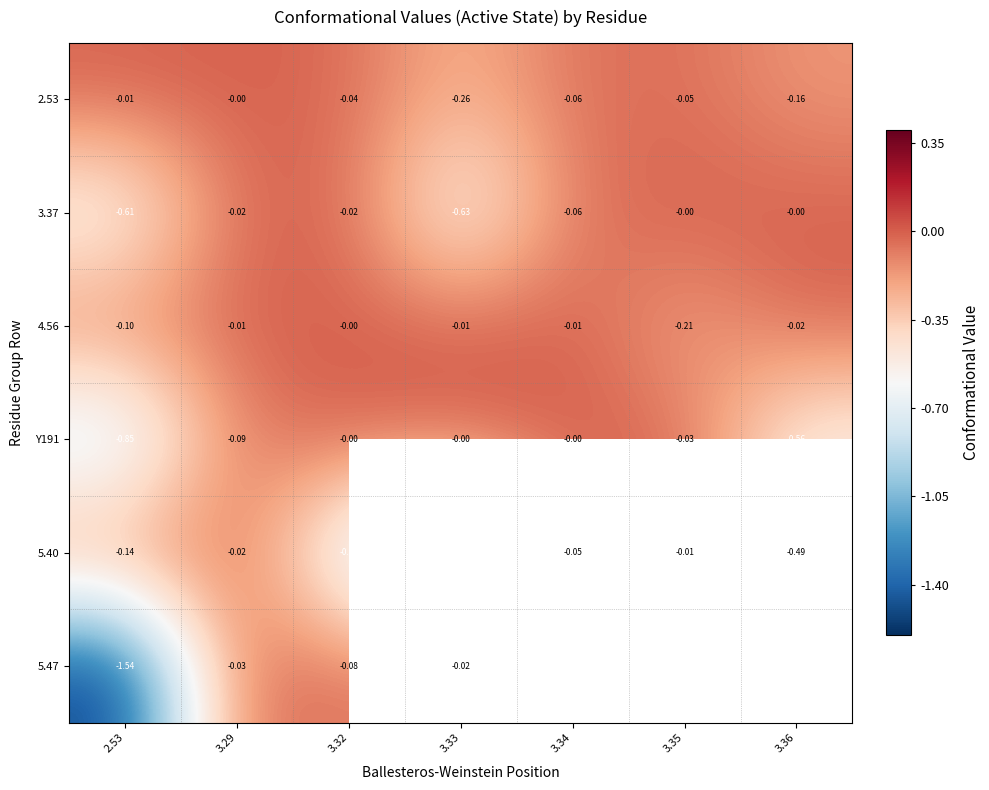

How many values in 2.53 are below zero?

6